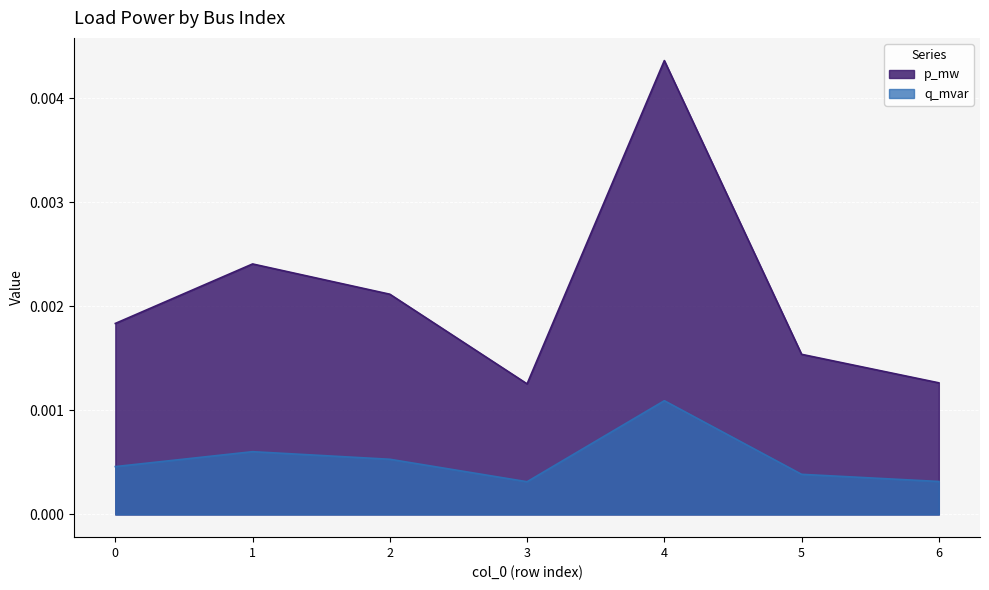

The p_mw series shows 0.0 at 3. True or false?

True